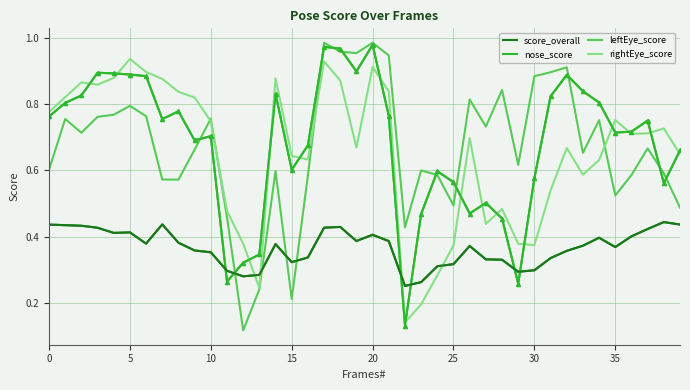

True or false: score_overall and leftEye_score cross at least once.

True